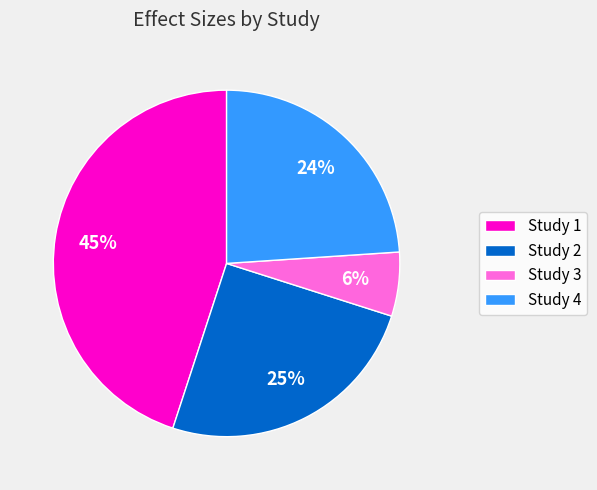

To the nearest percent, what is the combined percentage of Study 2 and Study 4?

49%